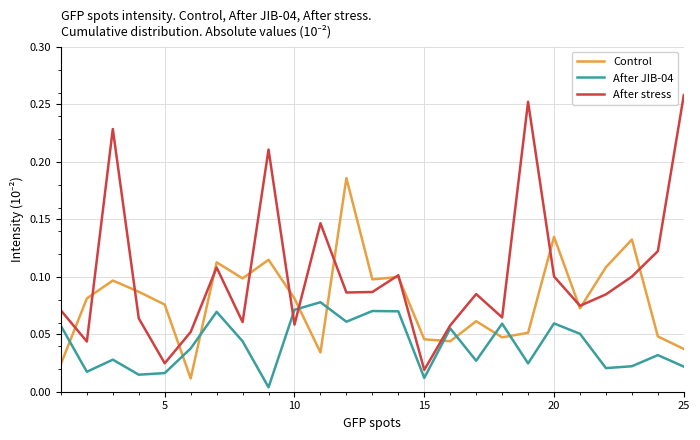

Does the chart have visible grid lines?

Yes